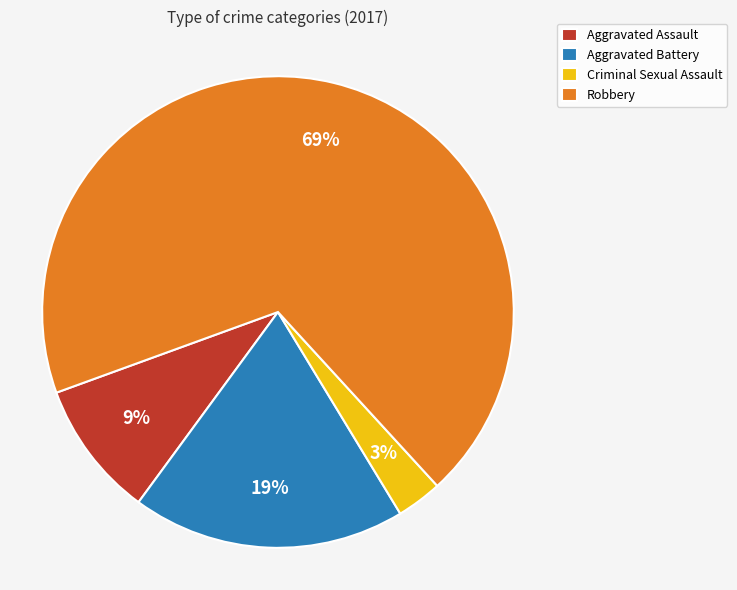

Between Criminal Sexual Assault and Robbery, which is larger?

Robbery